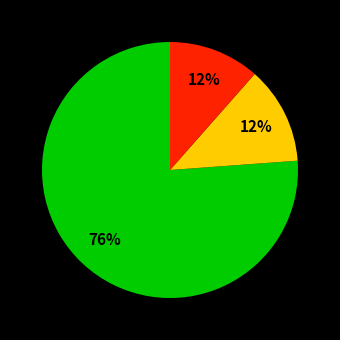

Is there any slice that represents more than half of the pie?

Yes